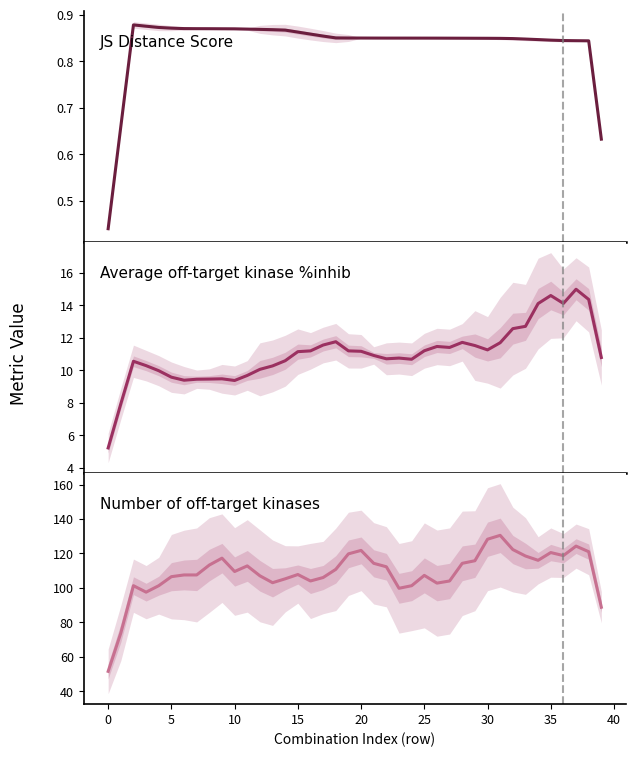

What is the average value of the JS Distance Score series?

0.8